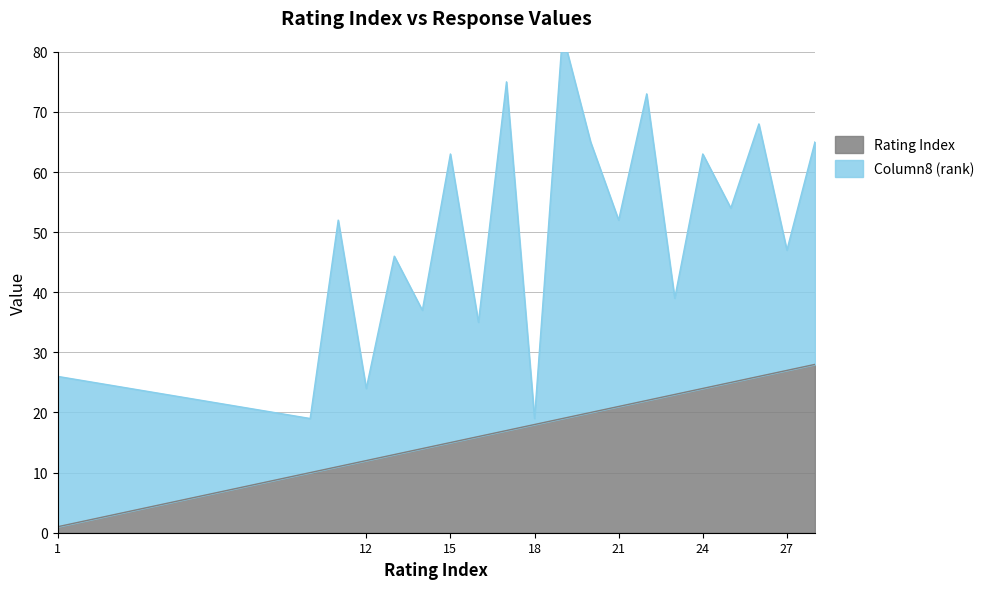

What is the value of the Rating Index point at the 19th from the left?

27